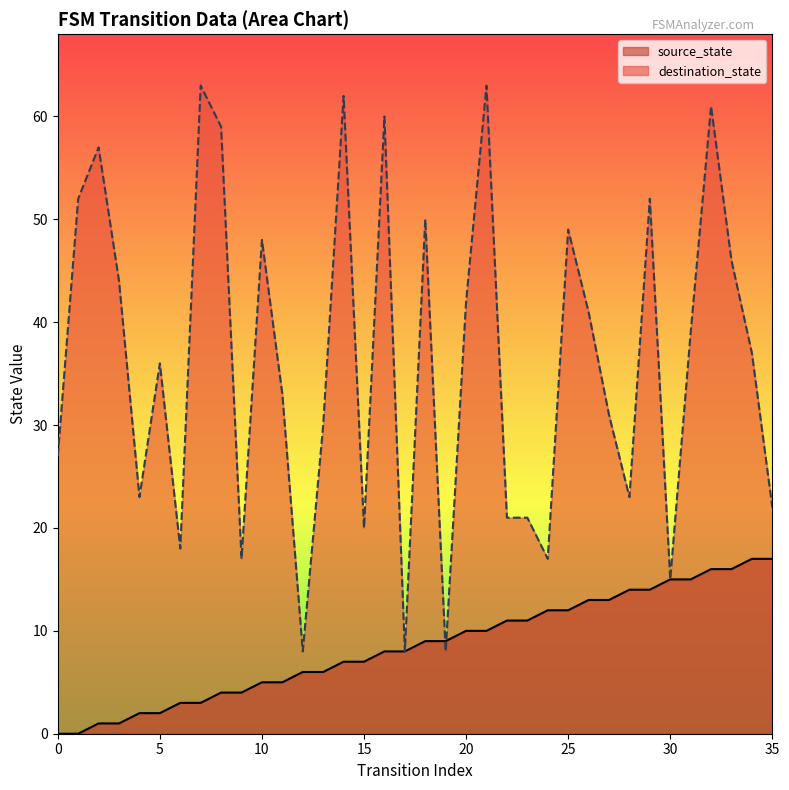

What is the value of the source_state point at the 29th from the left?

14